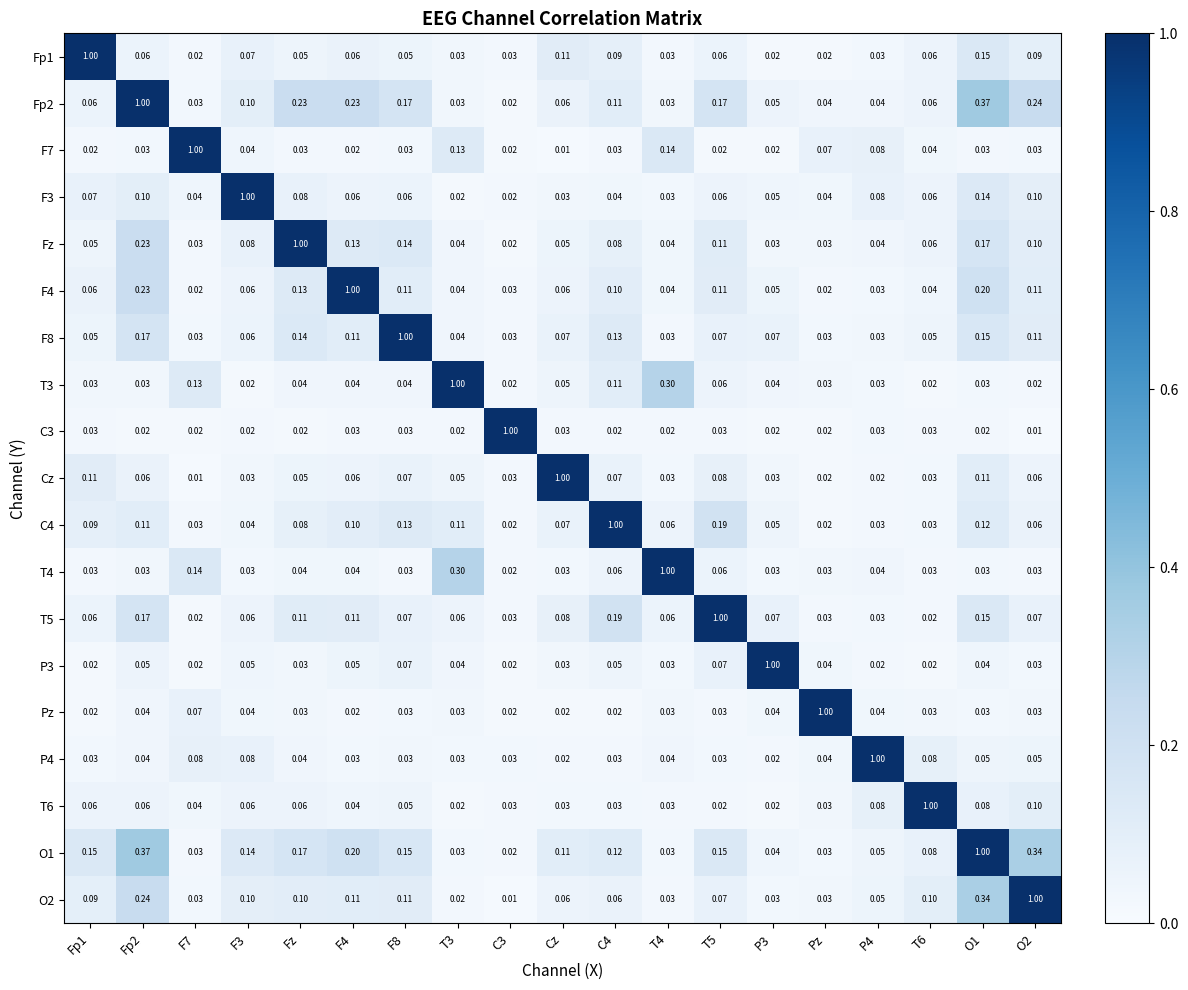

At how many categories does at least one series exceed 0?

19